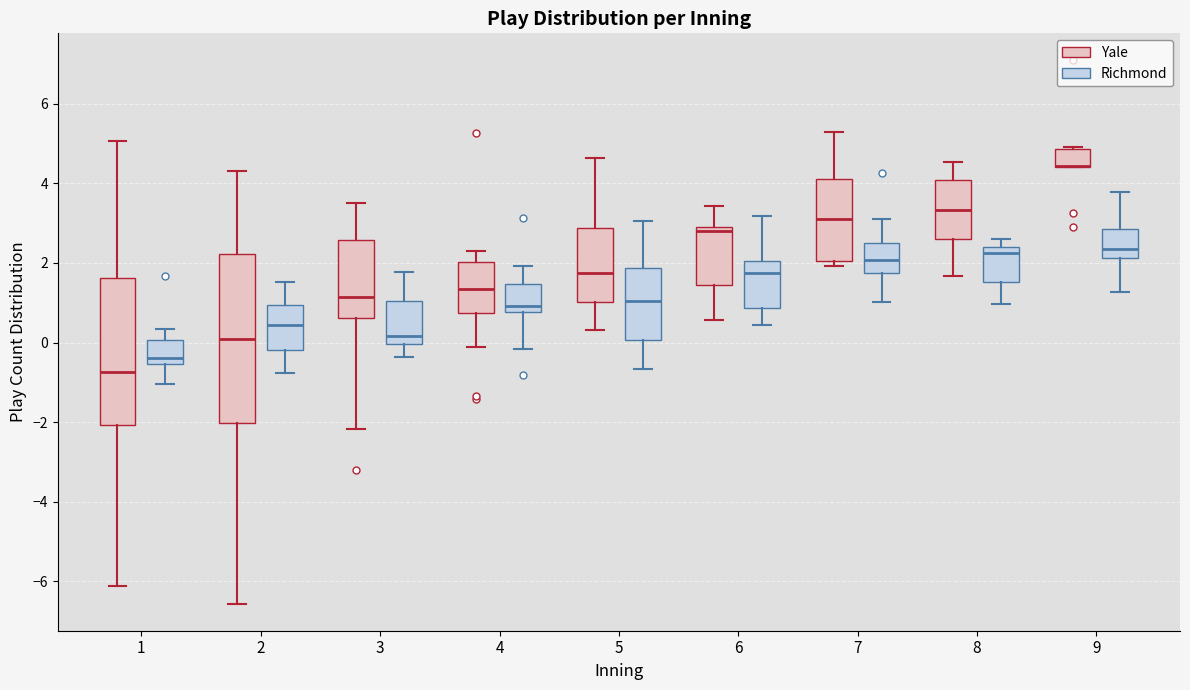

Reading left to right, read every box against the y-axis: the position of its median line, the range the box covers, and the ends of its whiskers. The values are not printed on the chart, so give them approximately, as read against the axis.

1 (Yale): median -0.8, box -2.0 to 1.6, whiskers -6.2 to 5.0
1 (Richmond): median -0.4, box -0.6 to 0.0, whiskers -1.0 to 0.4
2 (Yale): median 0.0, box -2.0 to 2.2, whiskers -6.6 to 4.4
2 (Richmond): median 0.4, box -0.2 to 1.0, whiskers -0.8 to 1.6
3 (Yale): median 1.2, box 0.6 to 2.6, whiskers -2.2 to 3.6
3 (Richmond): median 0.2, box 0.0 to 1.0, whiskers -0.4 to 1.8
4 (Yale): median 1.4, box 0.8 to 2.0, whiskers -0.2 to 2.4
4 (Richmond): median 1.0, box 0.8 to 1.4, whiskers -0.2 to 2.0
5 (Yale): median 1.8, box 1.0 to 2.8, whiskers 0.4 to 4.6
5 (Richmond): median 1.0, box 0.0 to 1.8, whiskers -0.6 to 3.0
6 (Yale): median 2.8, box 1.4 to 3.0, whiskers 0.6 to 3.4
6 (Richmond): median 1.8, box 0.8 to 2.0, whiskers 0.4 to 3.2
7 (Yale): median 3.2, box 2.0 to 4.2, whiskers 2.0 (just below the box's lower edge) to 5.2
7 (Richmond): median 2.0, box 1.8 to 2.4, whiskers 1.0 to 3.2
8 (Yale): median 3.4, box 2.6 to 4.0, whiskers 1.6 to 4.6
8 (Richmond): median 2.2, box 1.6 to 2.4, whiskers 1.0 to 2.6
9 (Yale): median 4.4 (drawn on the box's lower edge), box 4.4 to 4.8, whiskers 4.4 to 5.0
9 (Richmond): median 2.4, box 2.2 to 2.8, whiskers 1.2 to 3.8